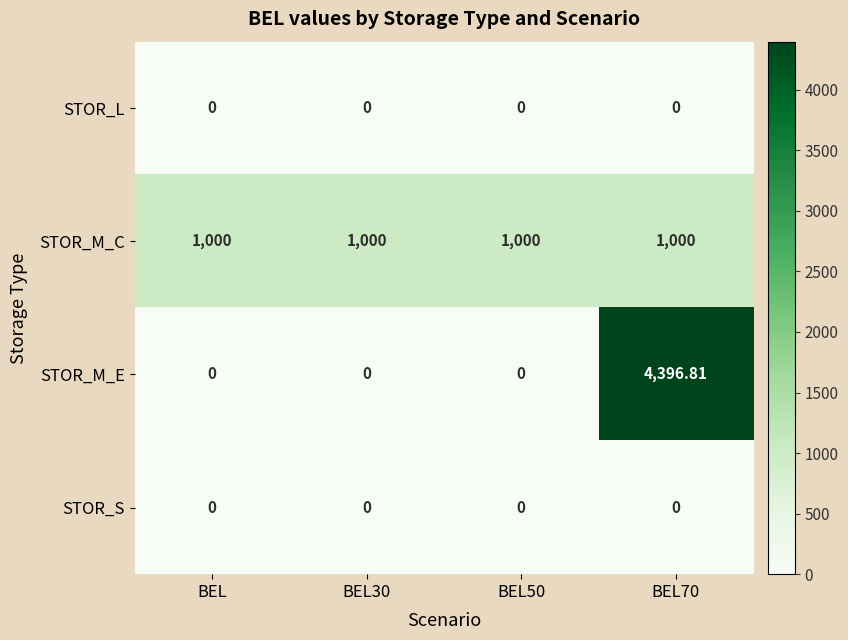

At which category is the sum across all series the highest?

BEL70